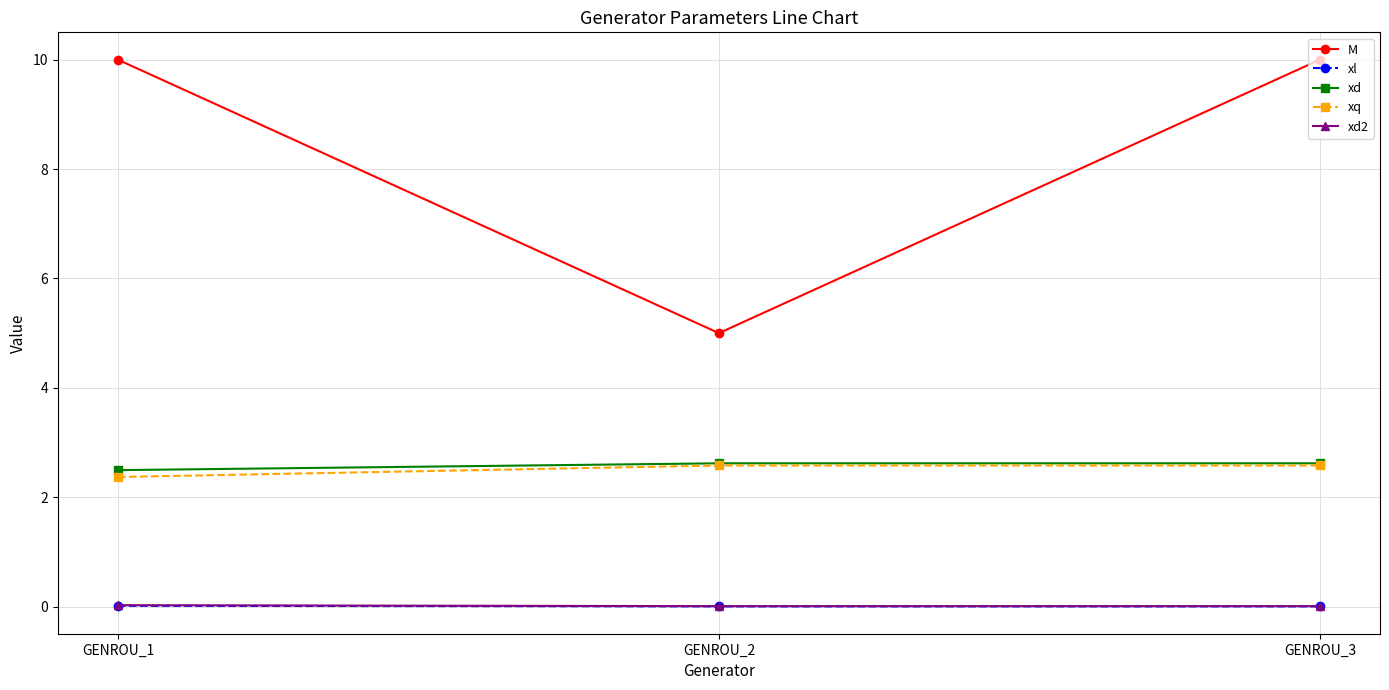

What is the maximum value shown in the chart?

10.0